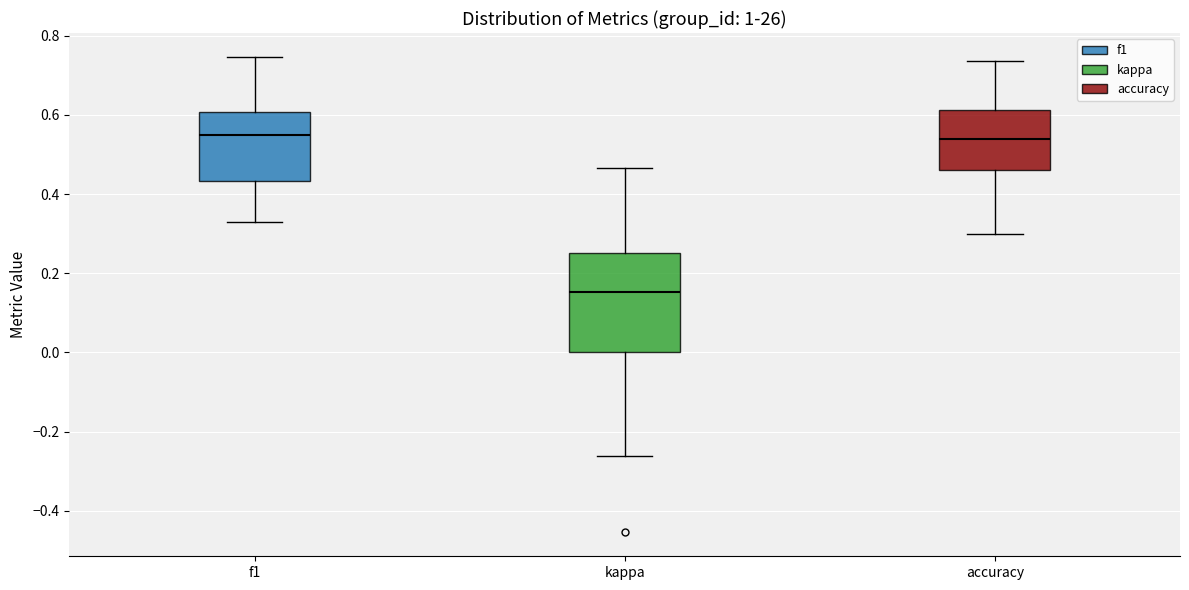

Comparing the boxes themselves (not the whiskers), which one is the tallest?

kappa